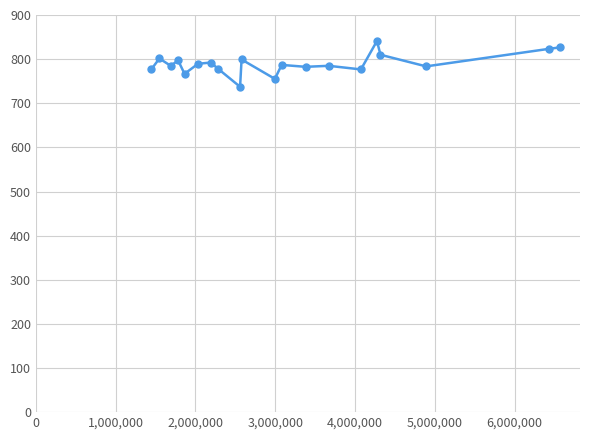

True or false: the data has more than 1 interior local peaks.

True